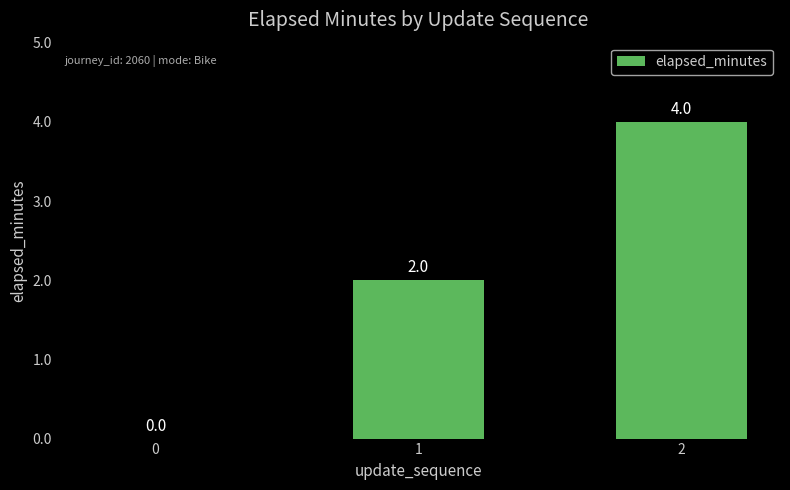

Count the values in the range 0 to 4.

3